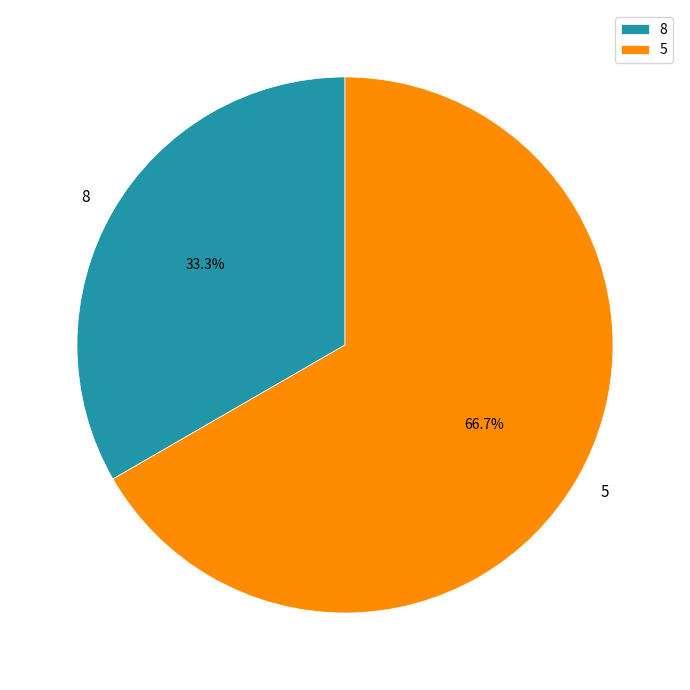

Which slice is the smallest?

8